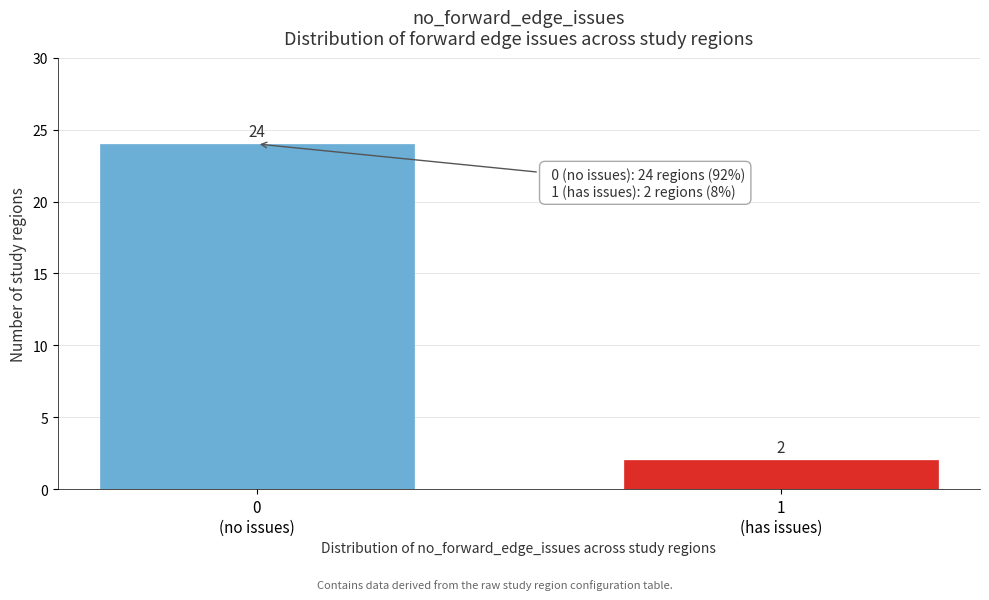

Reading left to right, list all the values displayed in this chart.

24	2